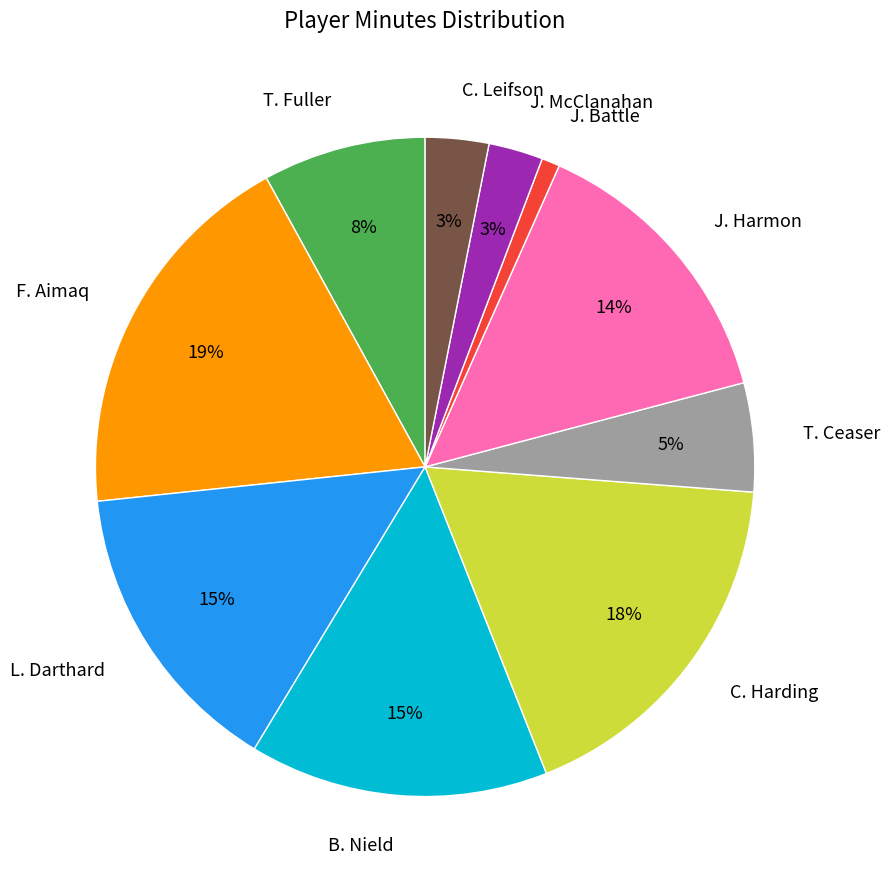

True or false: J. McClanahan accounts for 3% of the total.

True